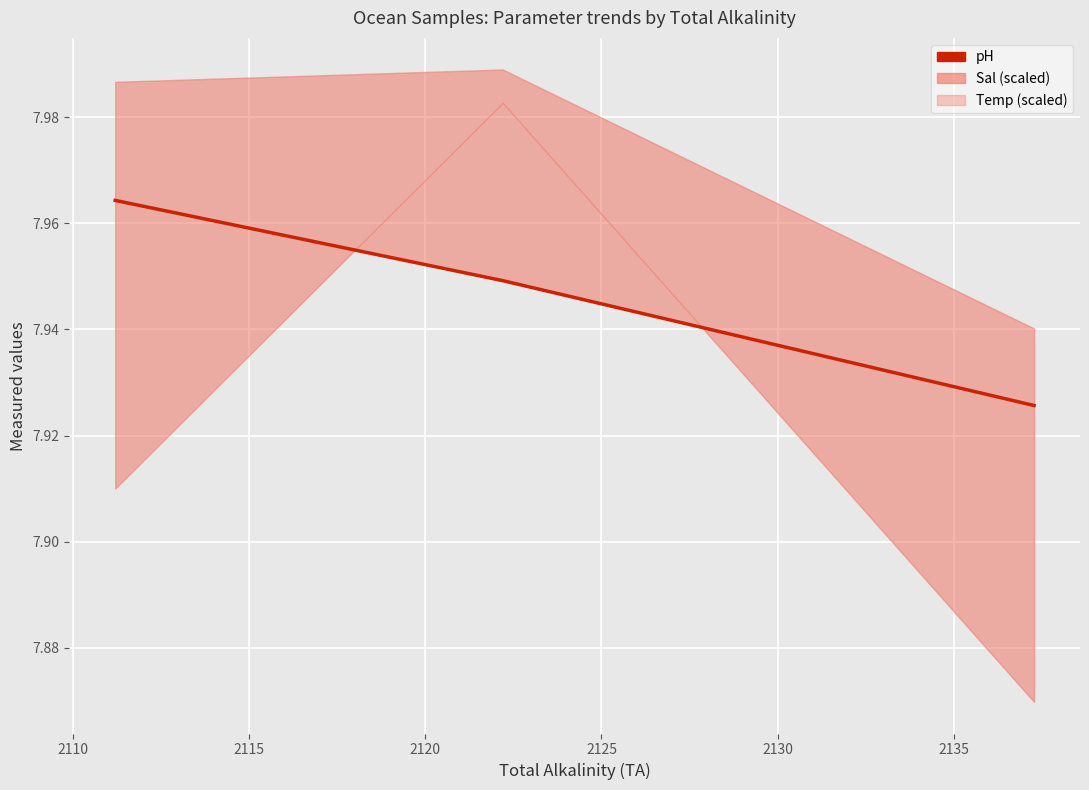

What is the sum of all values?

23.8